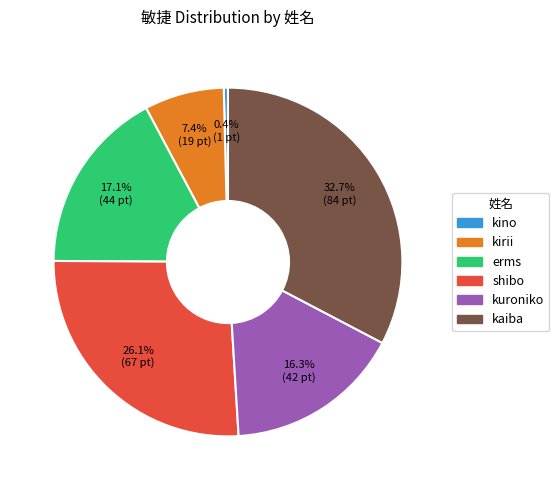

Does kino account for over 50% of the chart?

No